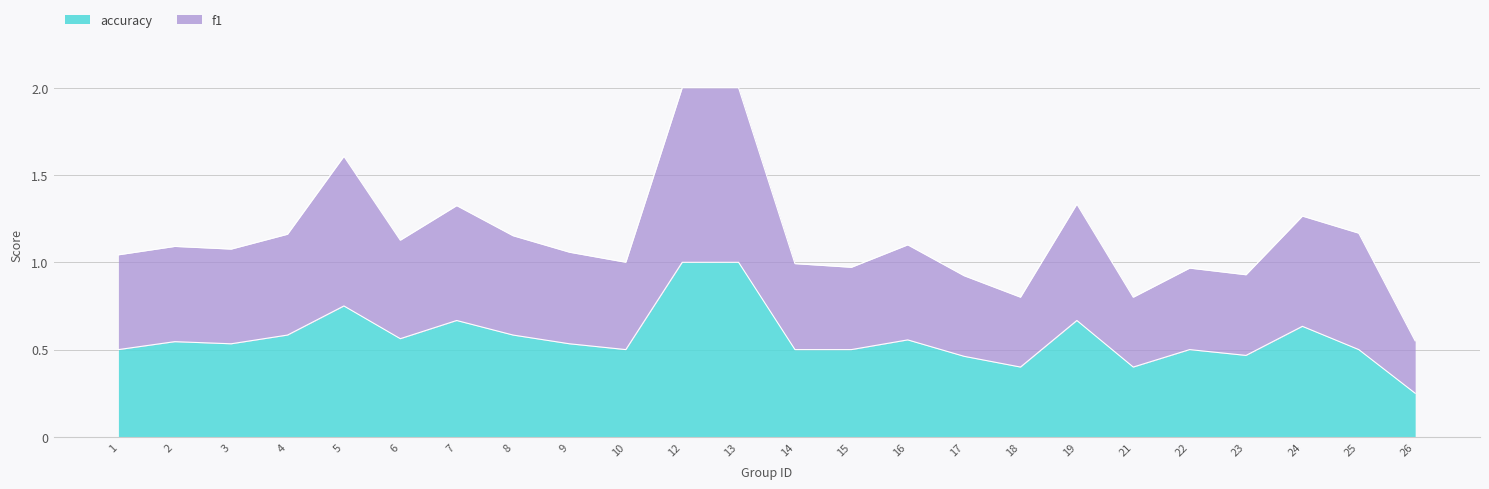

Does the chart have visible grid lines?

Yes